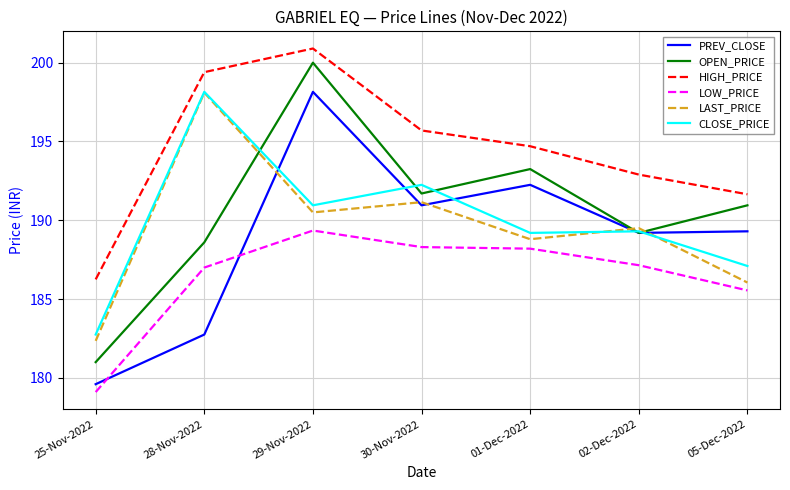

What are all the series names shown in the legend?

PREV_CLOSE, OPEN_PRICE, HIGH_PRICE, LOW_PRICE, LAST_PRICE, CLOSE_PRICE